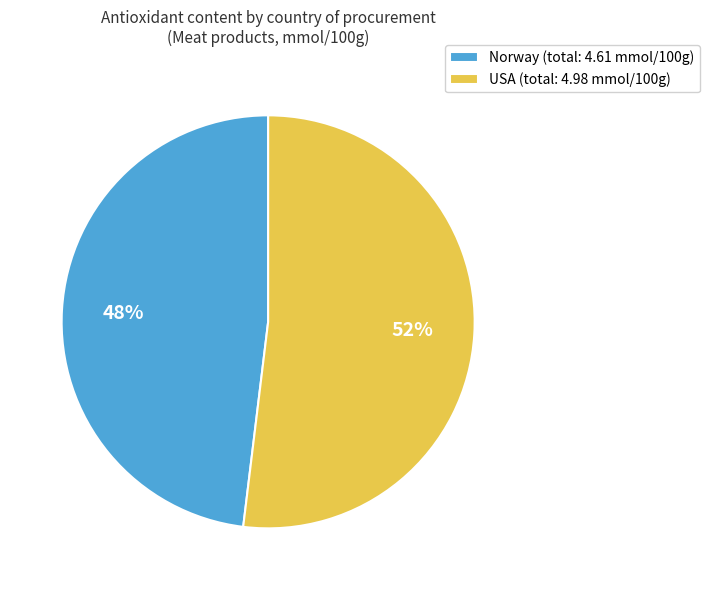

How many segments does this pie chart have?

2